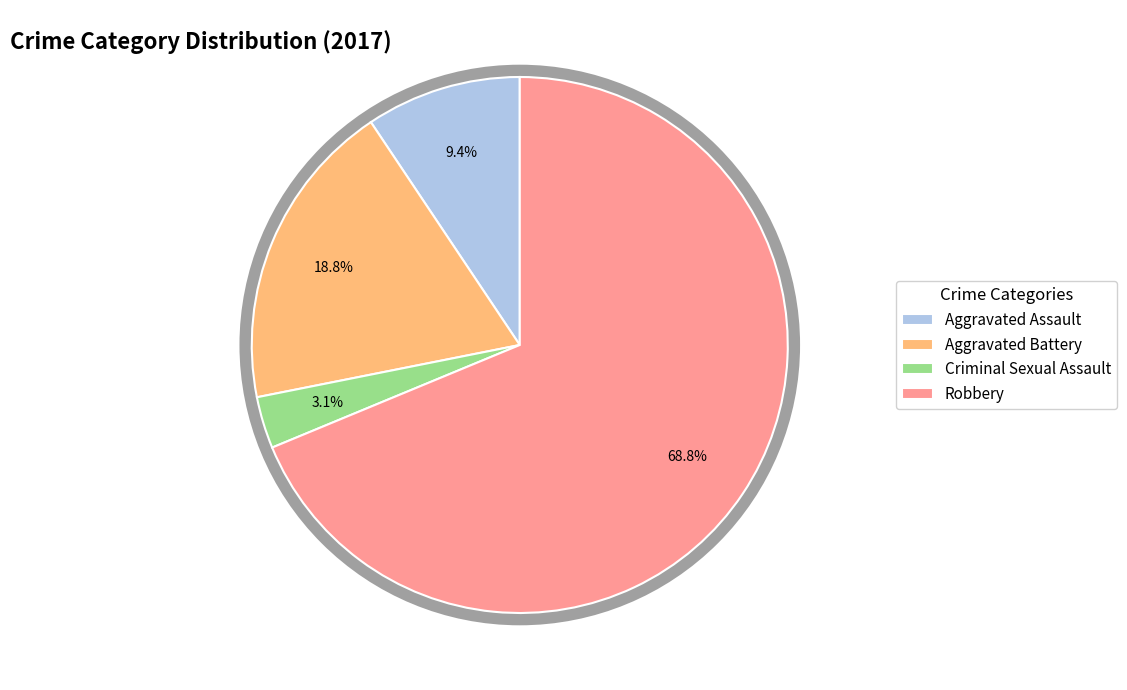

Which slice represents more than half of the pie?

Robbery